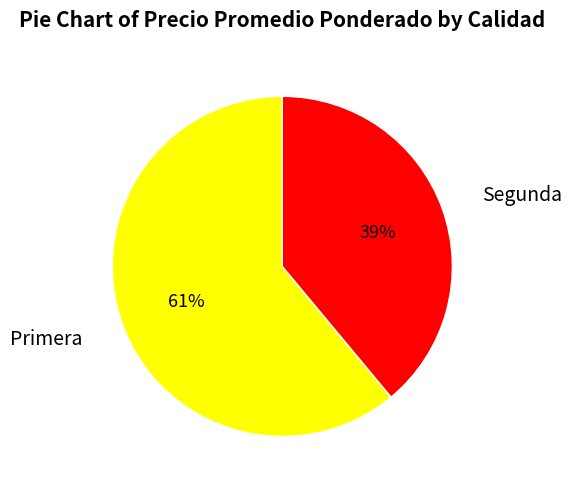

To the nearest percent, what portion does Primera represent?

61%